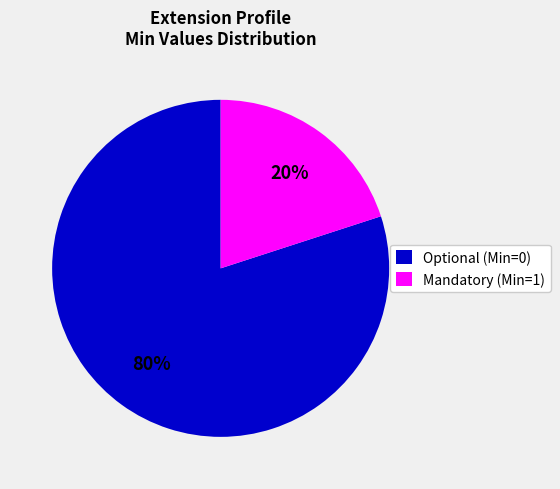

Which category has the smallest portion of the pie?

Mandatory (Min=1)